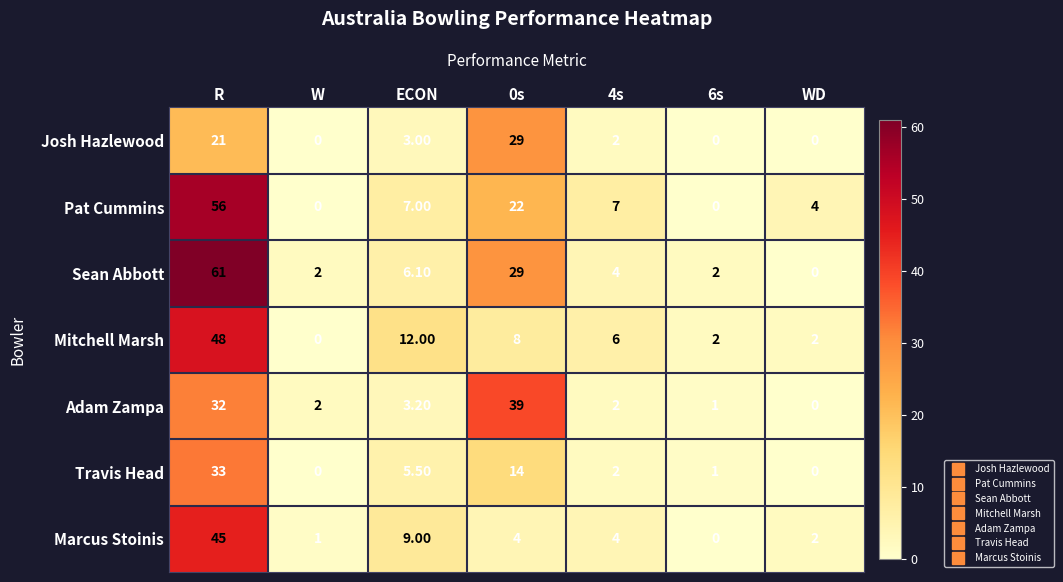

Where does the Marcus Stoinis series first go above 4?

R